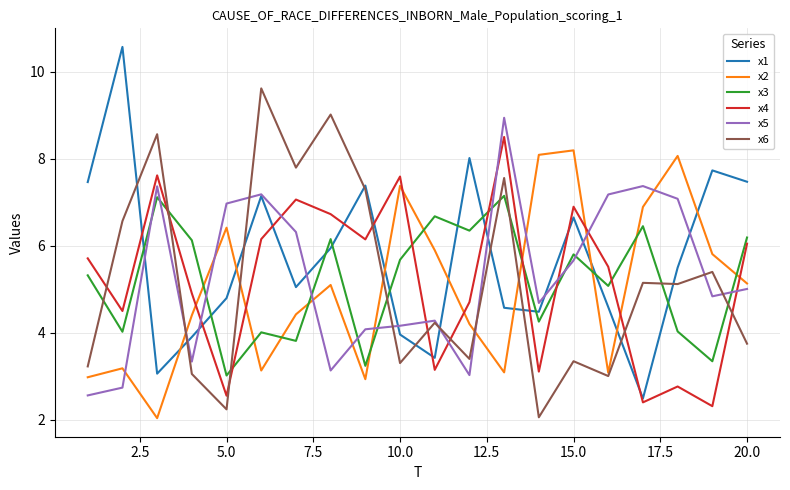

True or false: x6 and x3 intersect in this chart.

True